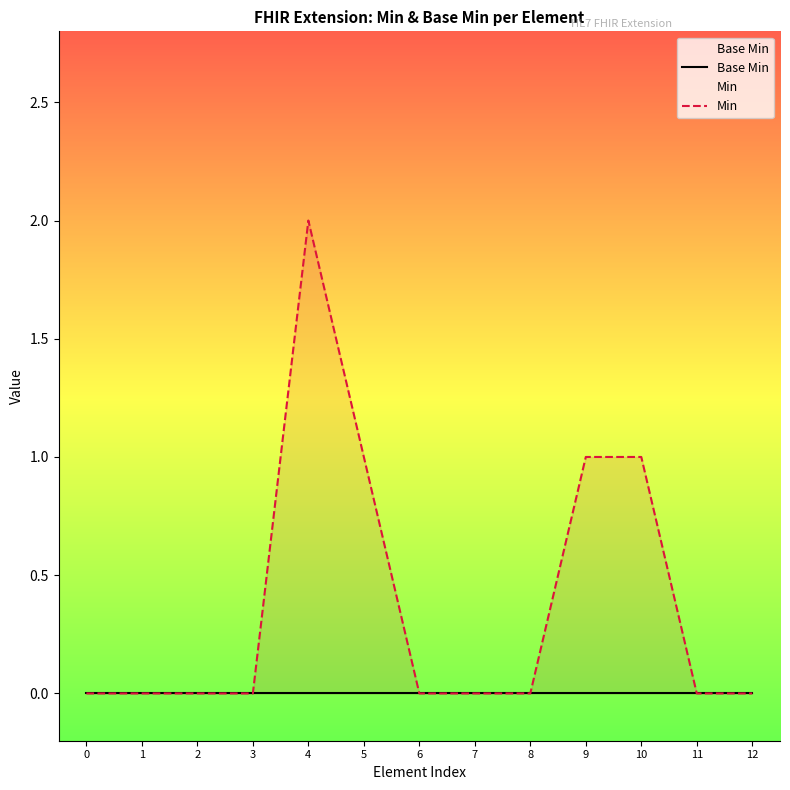

True or false: Min and Base Min cross at least once.

False